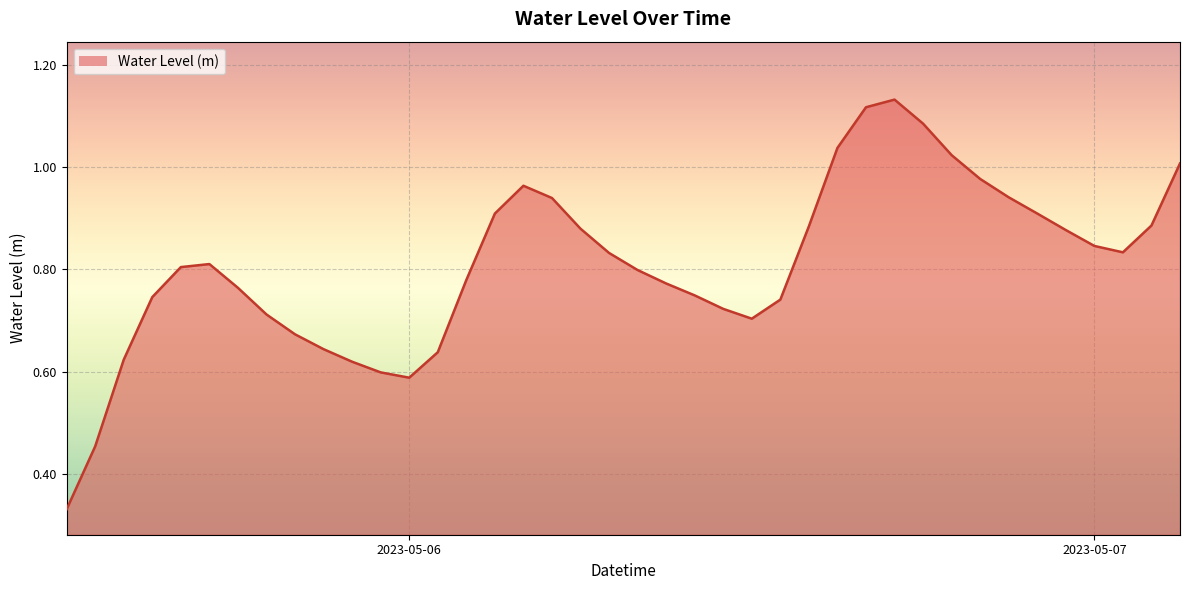

Does the chart display data point markers on the line(s)?

No